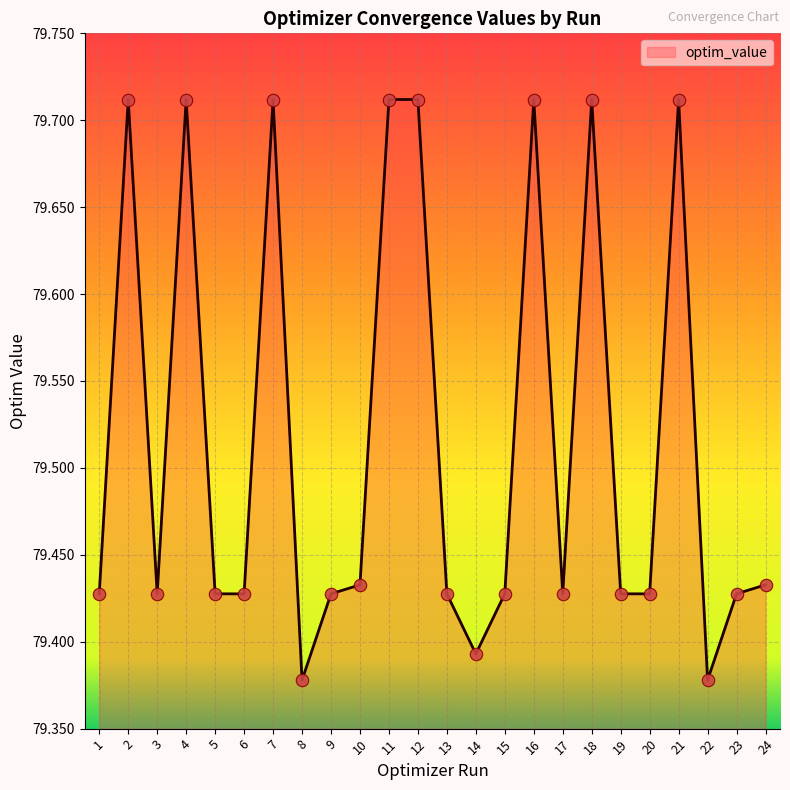

Between 16 and 19, which is larger?

16